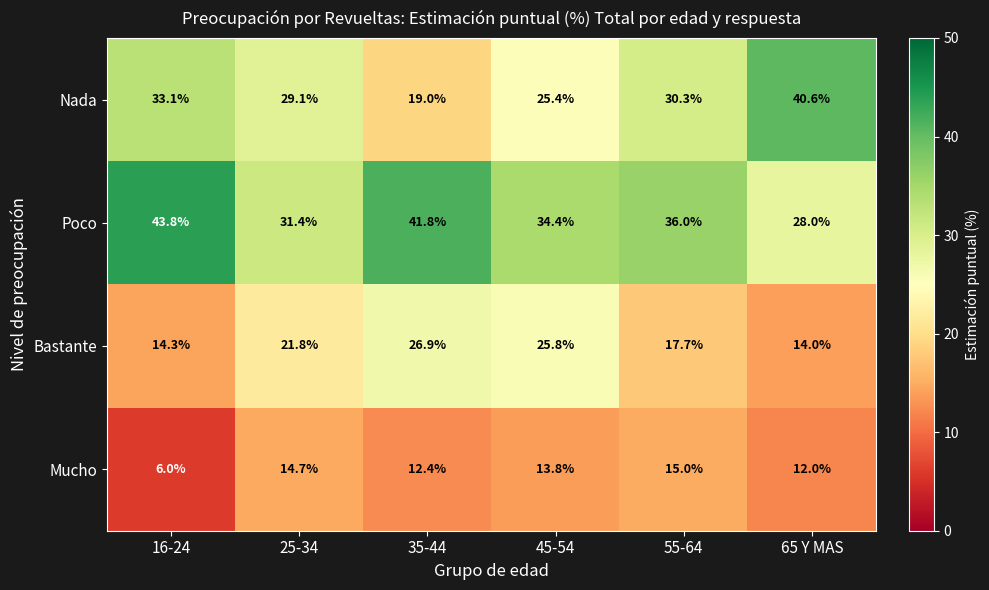

What is the difference between the maximum and second lowest values in the Bastante series?

12.6